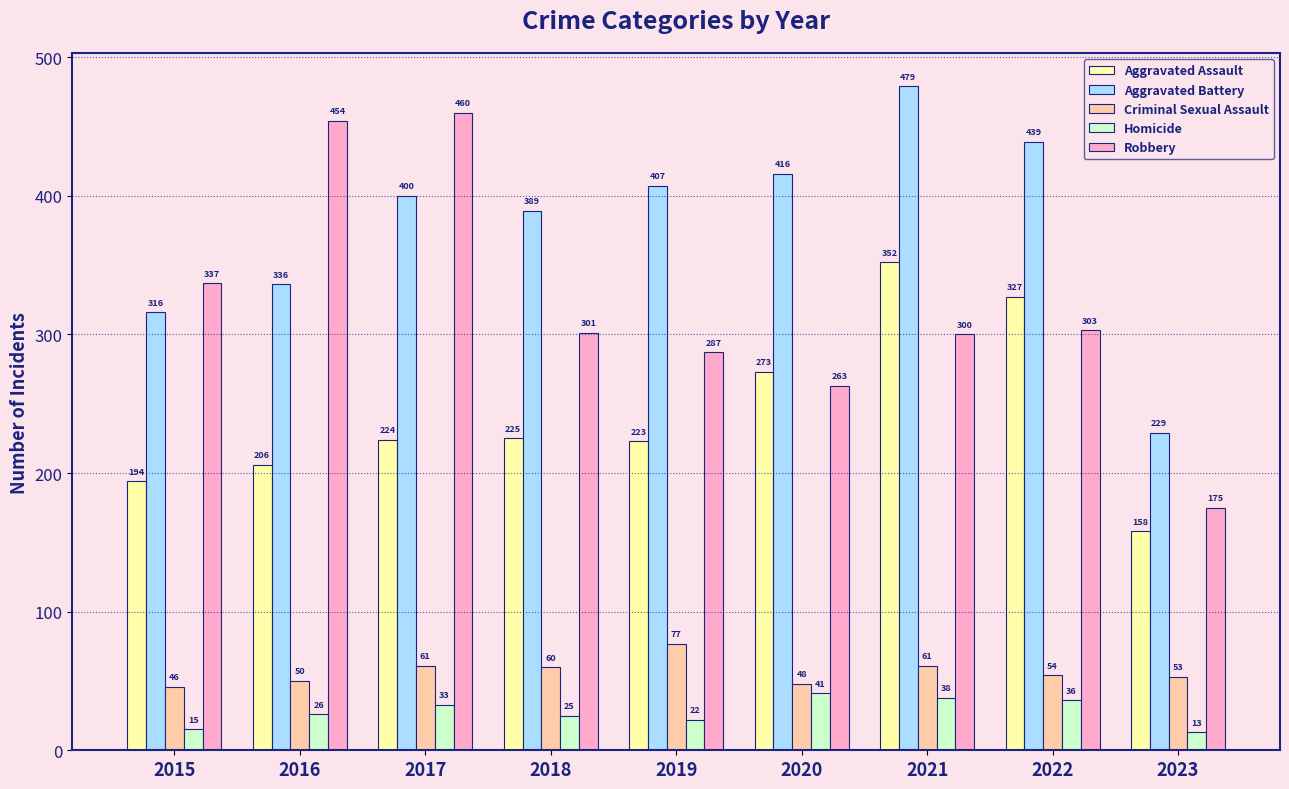

True or false: Robbery has a value of 724 at 2017.

False